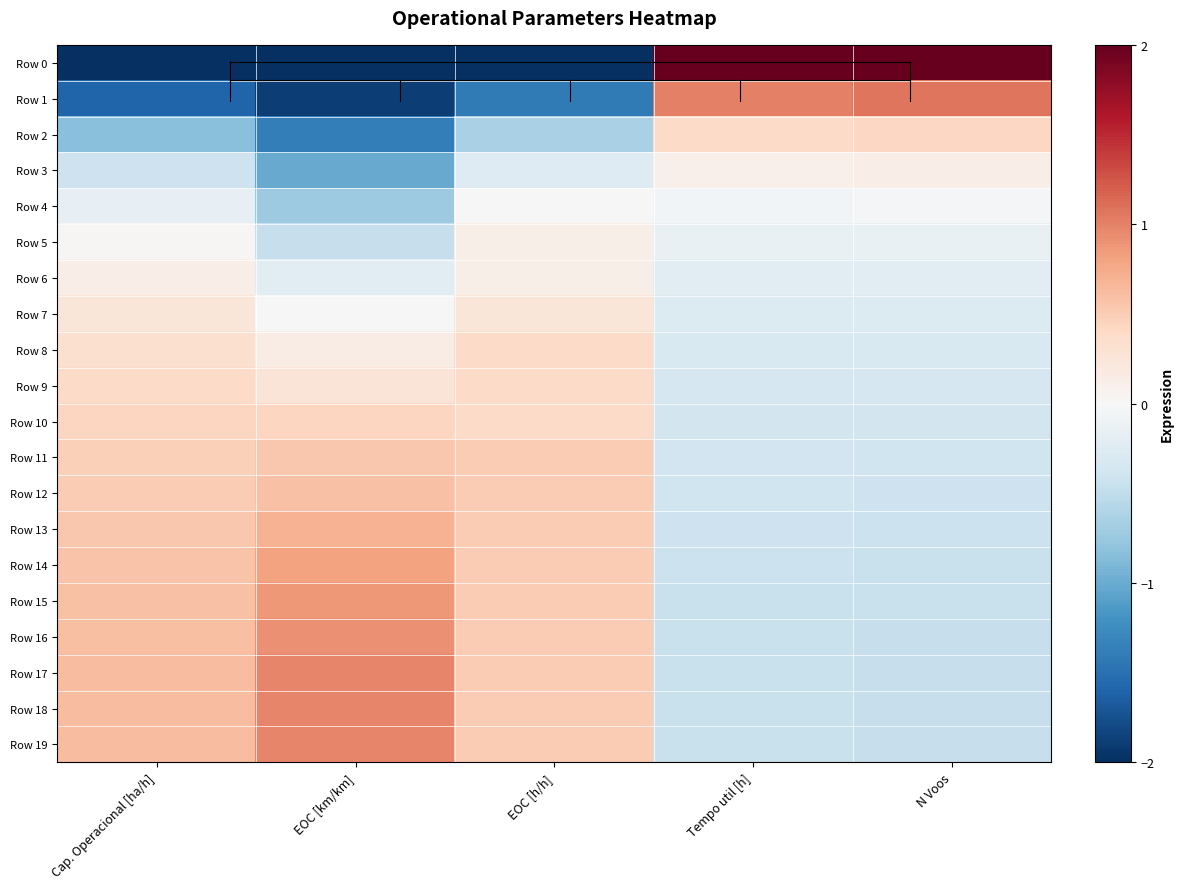

Reading left to right, what are all the values shown in this chart?

Row 0: Cap. Operacional [ha/h]=-3.6	EOC [km/km]=-2.5	EOC [h/h]=-3.8	Tempo util [h]=4.1	N Voos=4.1
Row 1: Cap. Operacional [ha/h]=-1.6	EOC [km/km]=-1.9	EOC [h/h]=-1.4	Tempo util [h]=1.0	N Voos=1.1
Row 2: Cap. Operacional [ha/h]=-0.8	EOC [km/km]=-1.4	EOC [h/h]=-0.6	Tempo util [h]=0.4	N Voos=0.4
Row 3: Cap. Operacional [ha/h]=-0.4	EOC [km/km]=-1.0	EOC [h/h]=-0.3	Tempo util [h]=0.1	N Voos=0.1
Row 4: Cap. Operacional [ha/h]=-0.2	EOC [km/km]=-0.7	EOC [h/h]=-0.0	Tempo util [h]=-0.0	N Voos=-0.0
Row 5: Cap. Operacional [ha/h]=0.0	EOC [km/km]=-0.5	EOC [h/h]=0.1	Tempo util [h]=-0.2	N Voos=-0.1
Row 6: Cap. Operacional [ha/h]=0.1	EOC [km/km]=-0.2	EOC [h/h]=0.1	Tempo util [h]=-0.2	N Voos=-0.2
Row 7: Cap. Operacional [ha/h]=0.2	EOC [km/km]=-0.0	EOC [h/h]=0.2	Tempo util [h]=-0.3	N Voos=-0.3
Row 8: Cap. Operacional [ha/h]=0.3	EOC [km/km]=0.2	EOC [h/h]=0.4	Tempo util [h]=-0.3	N Voos=-0.3
Row 9: Cap. Operacional [ha/h]=0.4	EOC [km/km]=0.3	EOC [h/h]=0.4	Tempo util [h]=-0.3	N Voos=-0.3
Row 10: Cap. Operacional [ha/h]=0.4	EOC [km/km]=0.4	EOC [h/h]=0.4	Tempo util [h]=-0.4	N Voos=-0.4
Row 11: Cap. Operacional [ha/h]=0.5	EOC [km/km]=0.5	EOC [h/h]=0.5	Tempo util [h]=-0.4	N Voos=-0.4
Row 12: Cap. Operacional [ha/h]=0.5	EOC [km/km]=0.6	EOC [h/h]=0.5	Tempo util [h]=-0.4	N Voos=-0.4
Row 13: Cap. Operacional [ha/h]=0.5	EOC [km/km]=0.7	EOC [h/h]=0.5	Tempo util [h]=-0.4	N Voos=-0.4
Row 14: Cap. Operacional [ha/h]=0.6	EOC [km/km]=0.8	EOC [h/h]=0.5	Tempo util [h]=-0.4	N Voos=-0.4
Row 15: Cap. Operacional [ha/h]=0.6	EOC [km/km]=0.9	EOC [h/h]=0.5	Tempo util [h]=-0.4	N Voos=-0.5
Row 16: Cap. Operacional [ha/h]=0.6	EOC [km/km]=0.9	EOC [h/h]=0.5	Tempo util [h]=-0.4	N Voos=-0.5
Row 17: Cap. Operacional [ha/h]=0.6	EOC [km/km]=1.0	EOC [h/h]=0.5	Tempo util [h]=-0.5	N Voos=-0.5
Row 18: Cap. Operacional [ha/h]=0.6	EOC [km/km]=1.0	EOC [h/h]=0.5	Tempo util [h]=-0.5	N Voos=-0.5
Row 19: Cap. Operacional [ha/h]=0.6	EOC [km/km]=1.0	EOC [h/h]=0.5	Tempo util [h]=-0.5	N Voos=-0.5